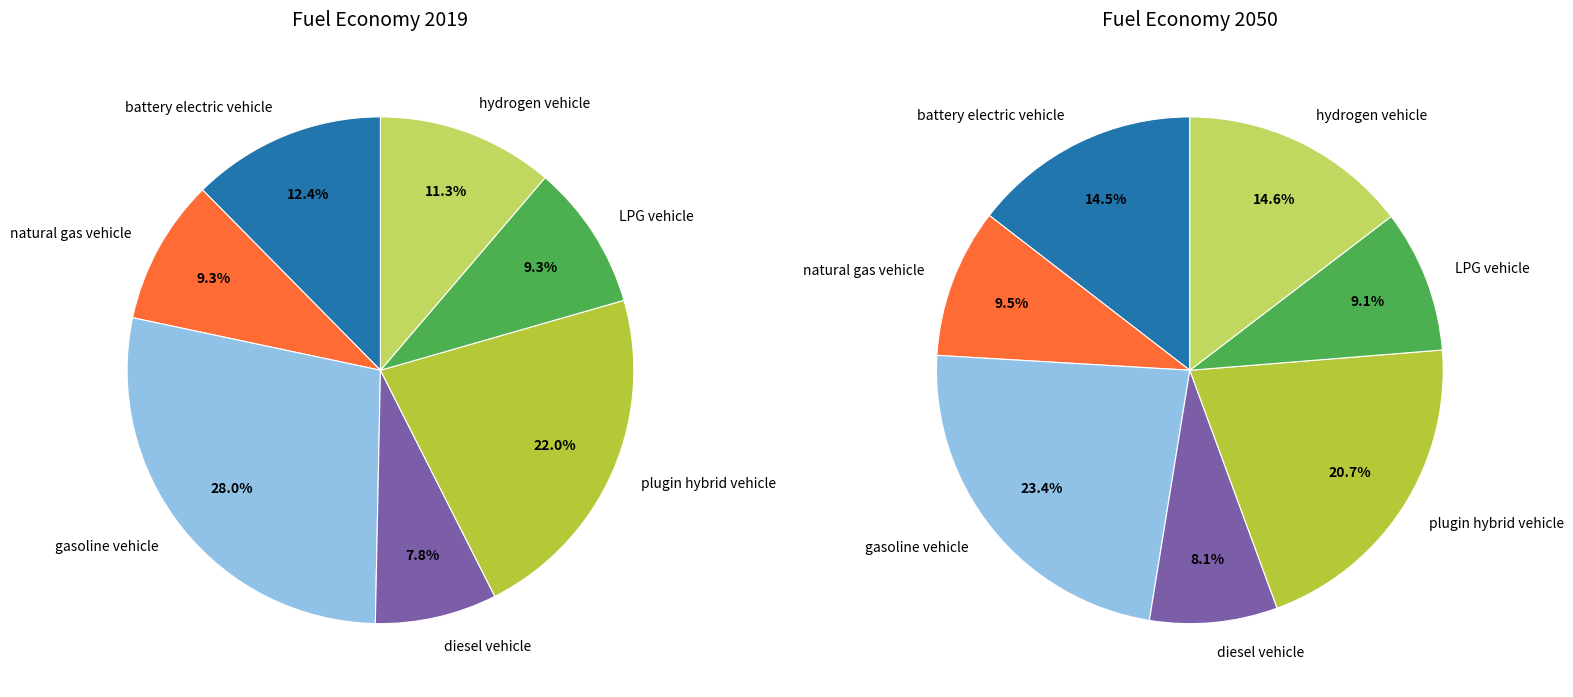

What is the largest slice in the pie chart?

gasoline vehicle